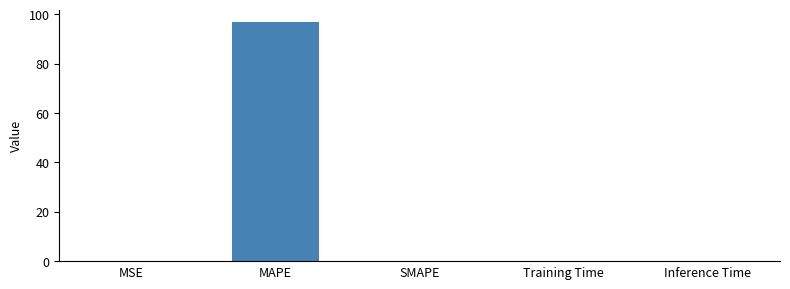

What is the sum of all values?

96.9